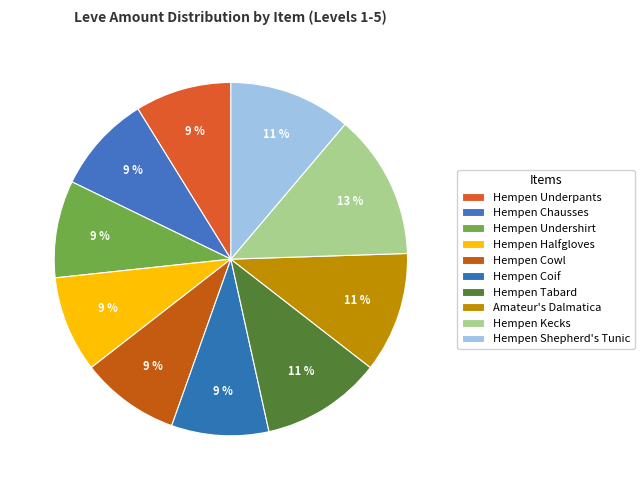

What is the largest slice in the pie chart?

Hempen Kecks